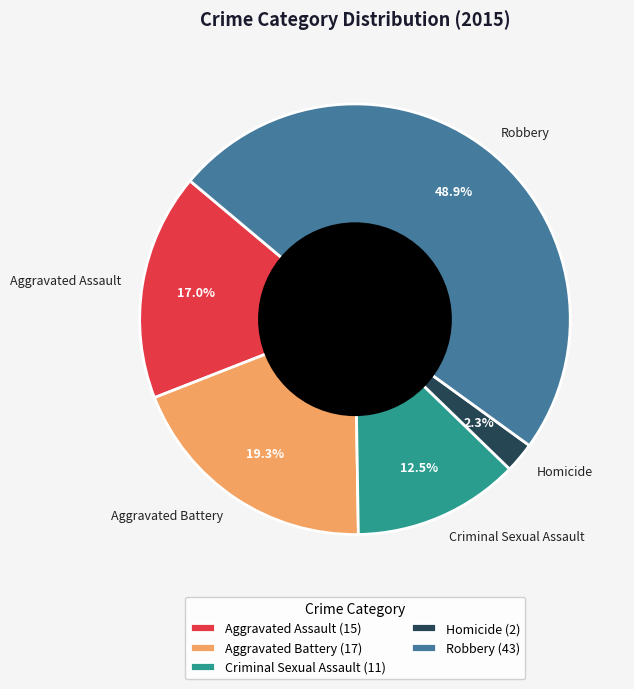

Is it true that Robbery is 49% of the pie?

True